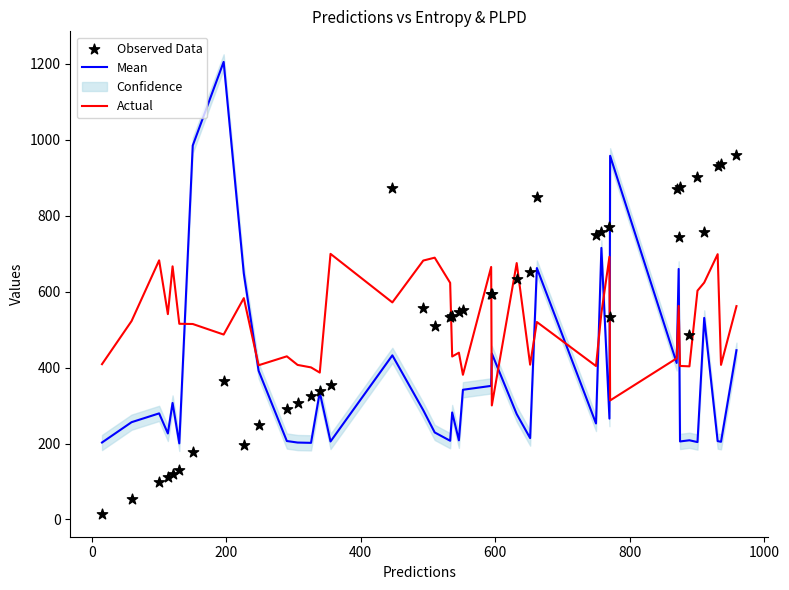

Which series contains the lowest Y value?

Observed Data